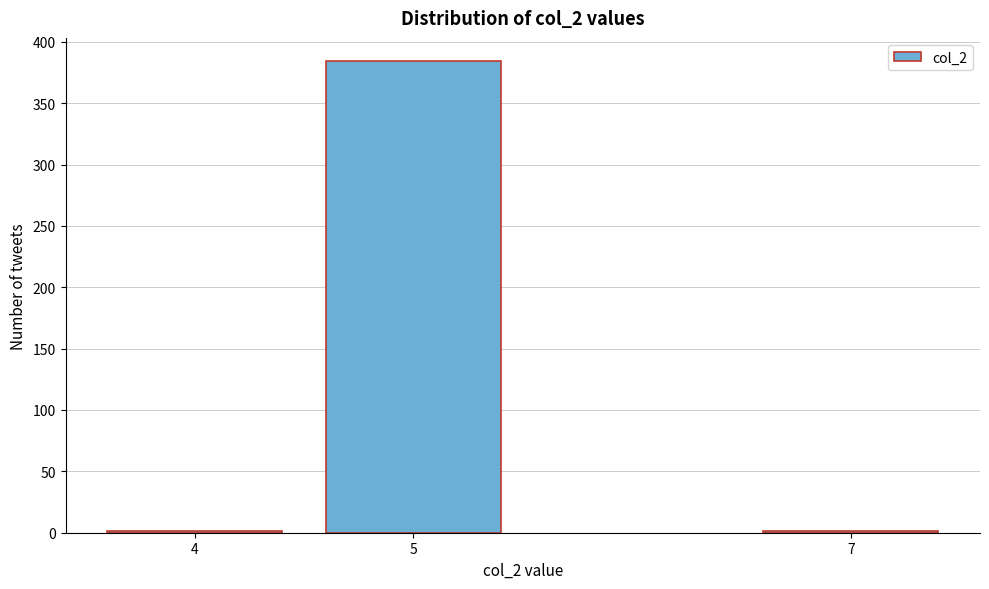

Reading left to right, list all the values displayed in this chart.

4=1	5=384	7=1